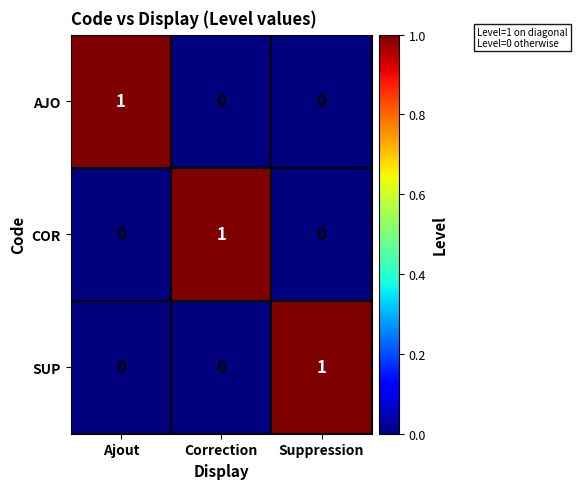

Count the number of categories in the chart.

3